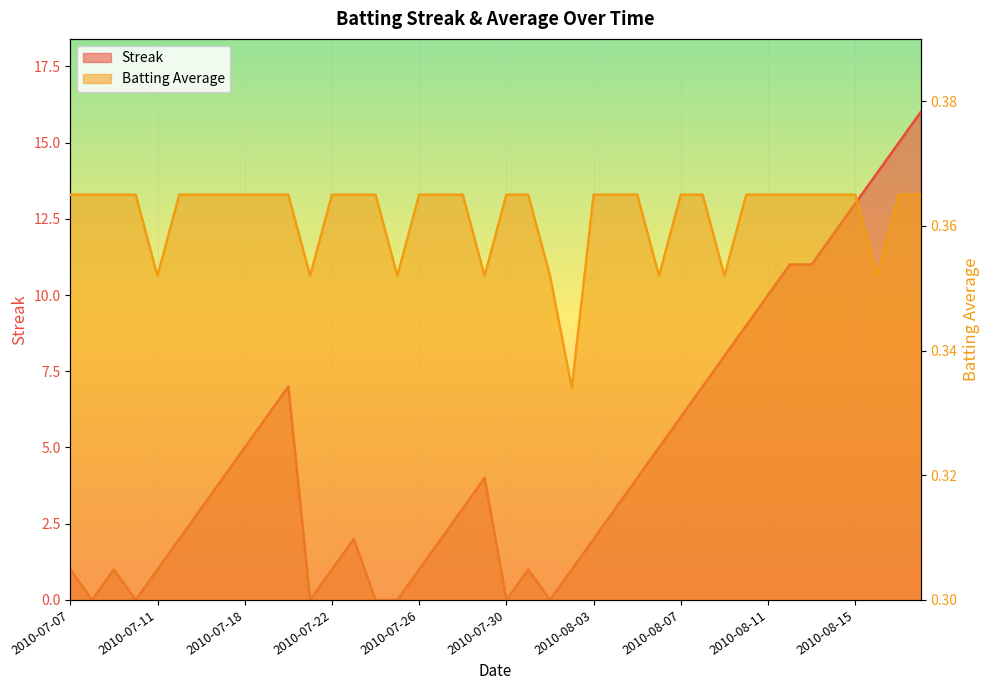

What position from the left is 2010-08-12?

34